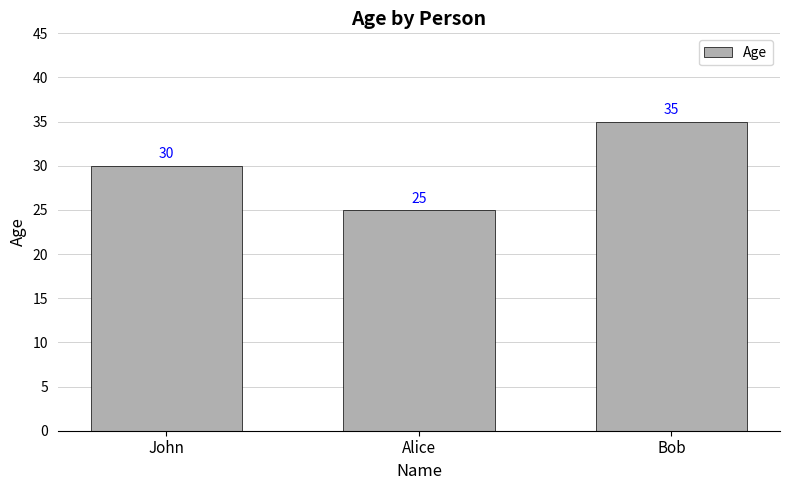

Does the chart contain any negative values?

No